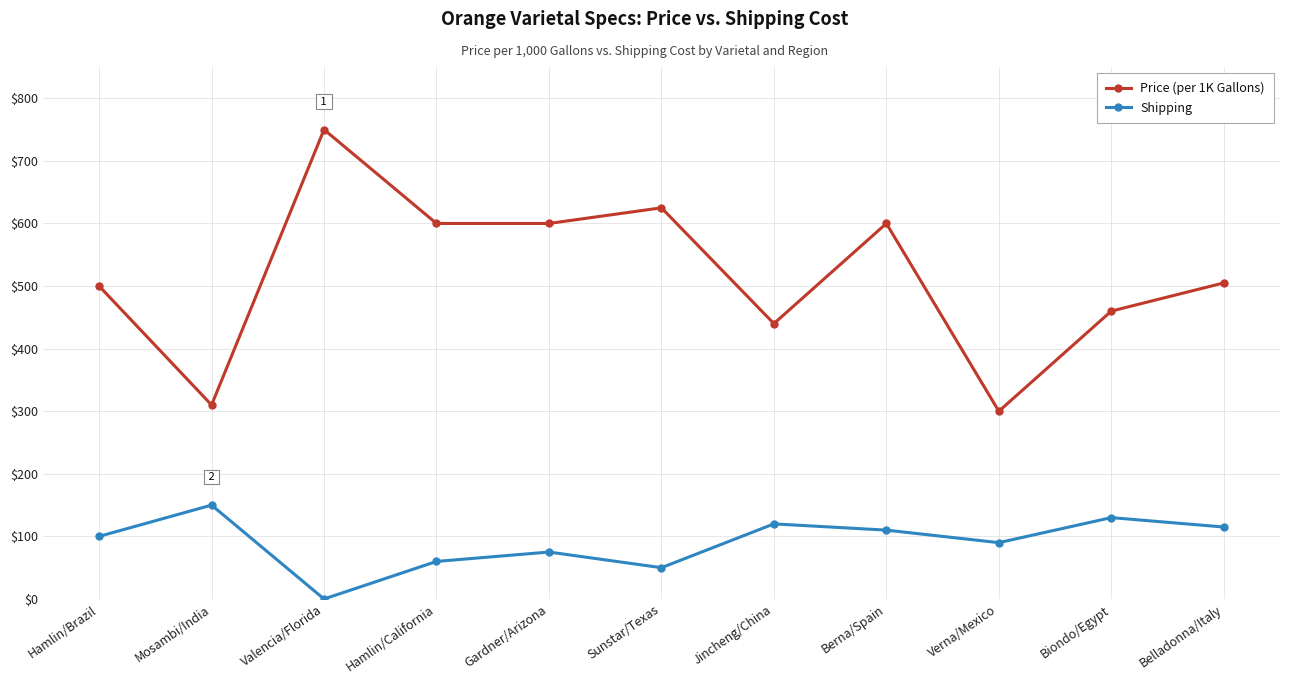

At which label does Price (per 1K Gallons) reach its minimum?

Verna/Mexico